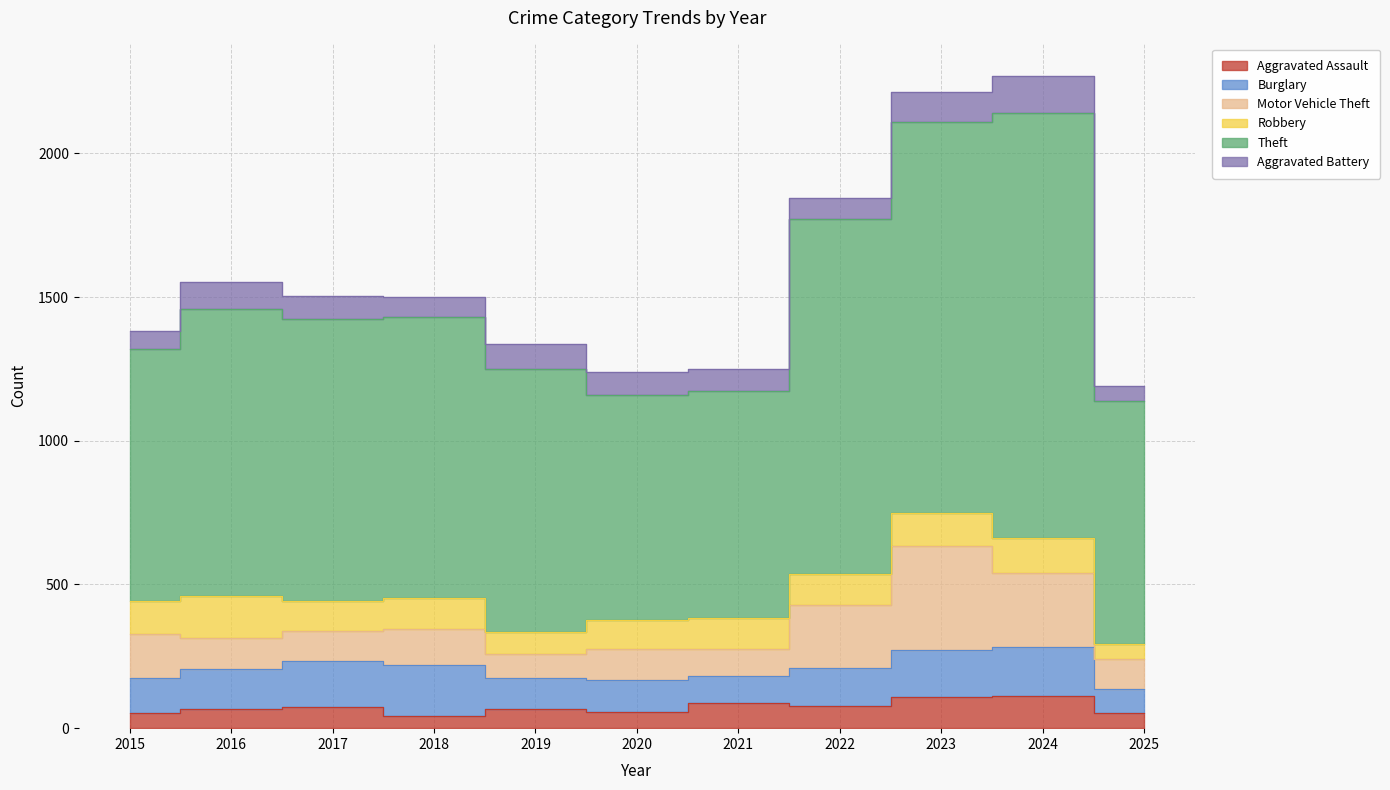

Which category has the highest value across all series?

2024